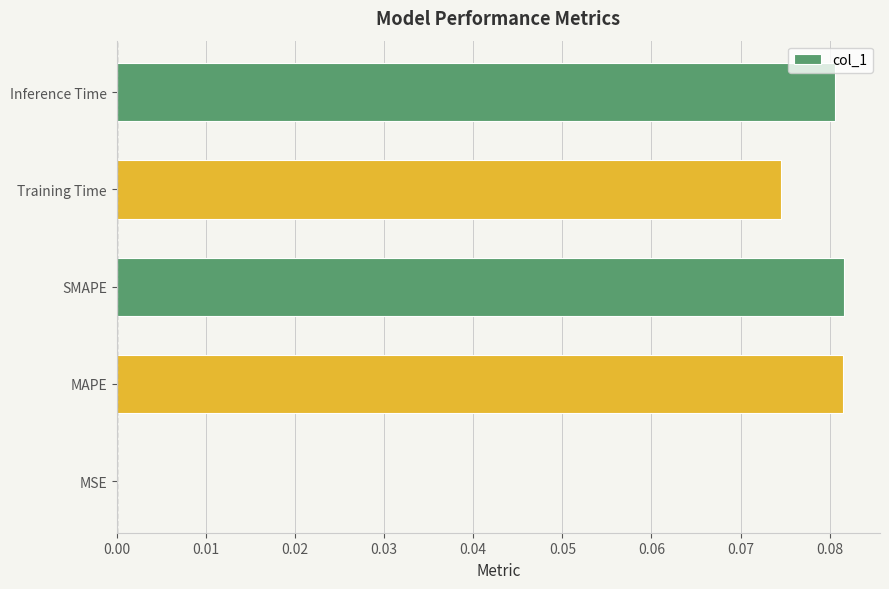

Which has a higher value, Inference Time or MSE?

Inference Time